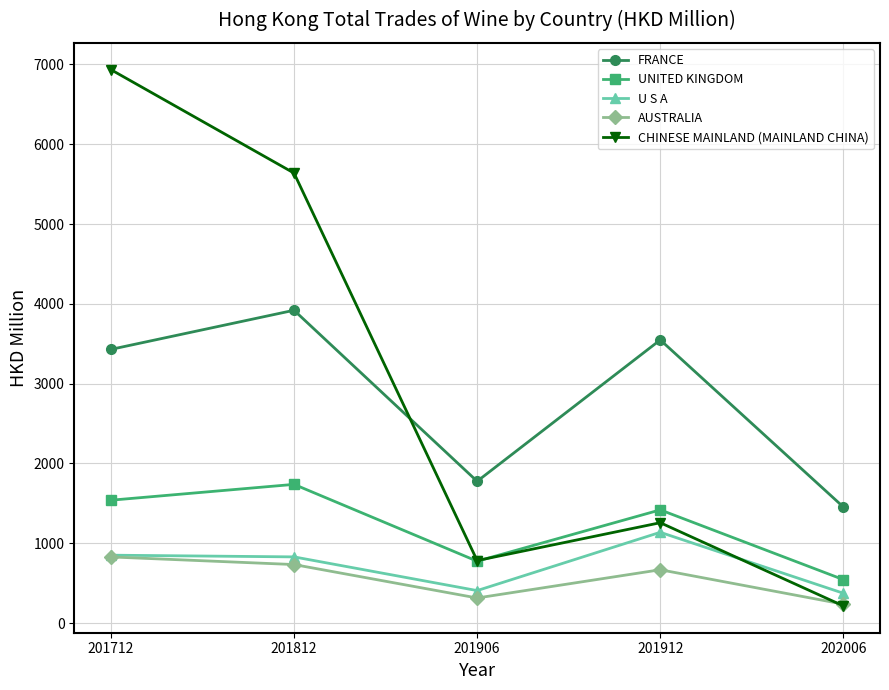

How many interior local peaks does the AUSTRALIA series have?

1